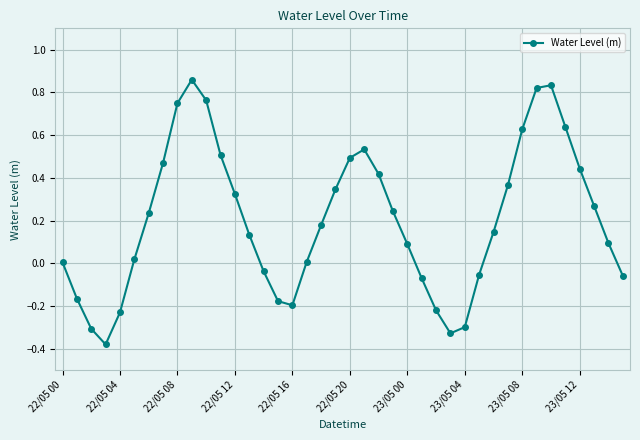

What is the sum of all values?

8.1